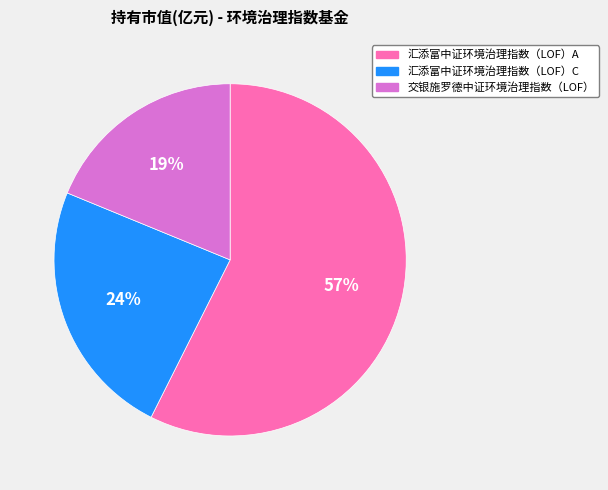

Which has a higher value, 汇添富中证环境治理指数（LOF）C or 交银施罗德中证环境治理指数（LOF）?

汇添富中证环境治理指数（LOF）C